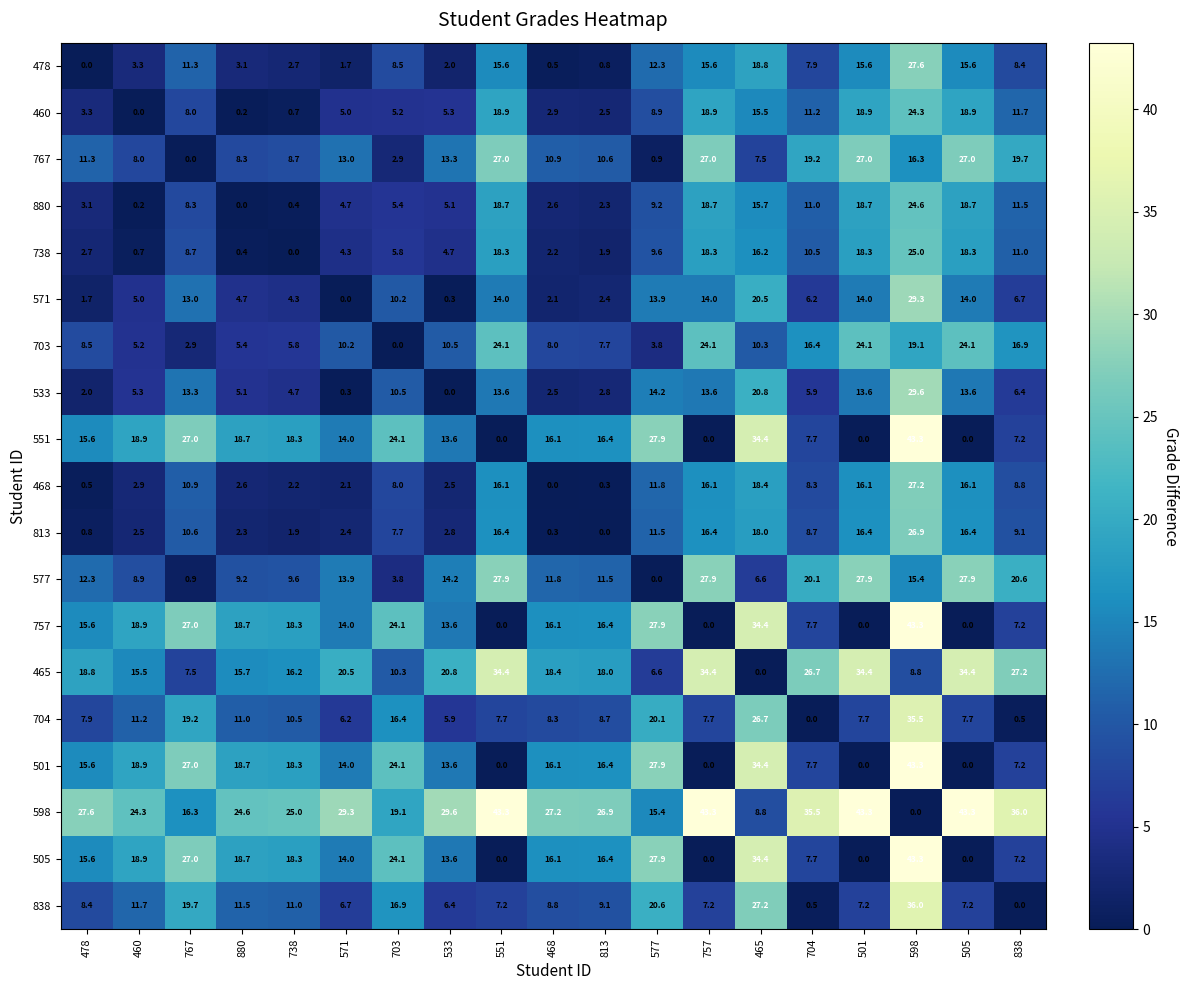

Which series has the largest total across all categories?

598